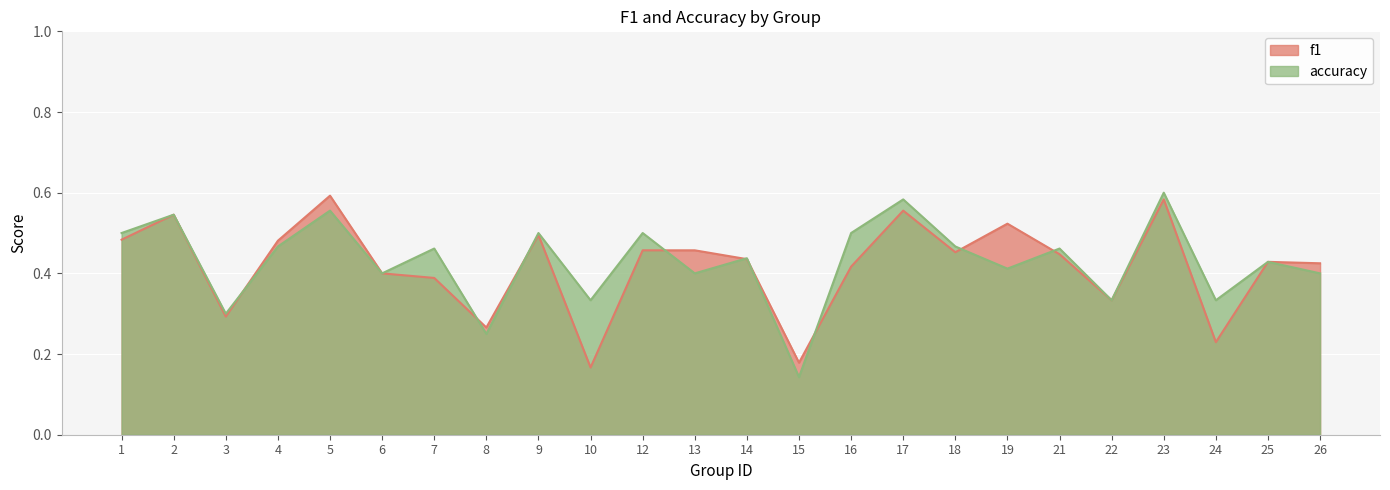

At which category is the sum across all series the highest?

23